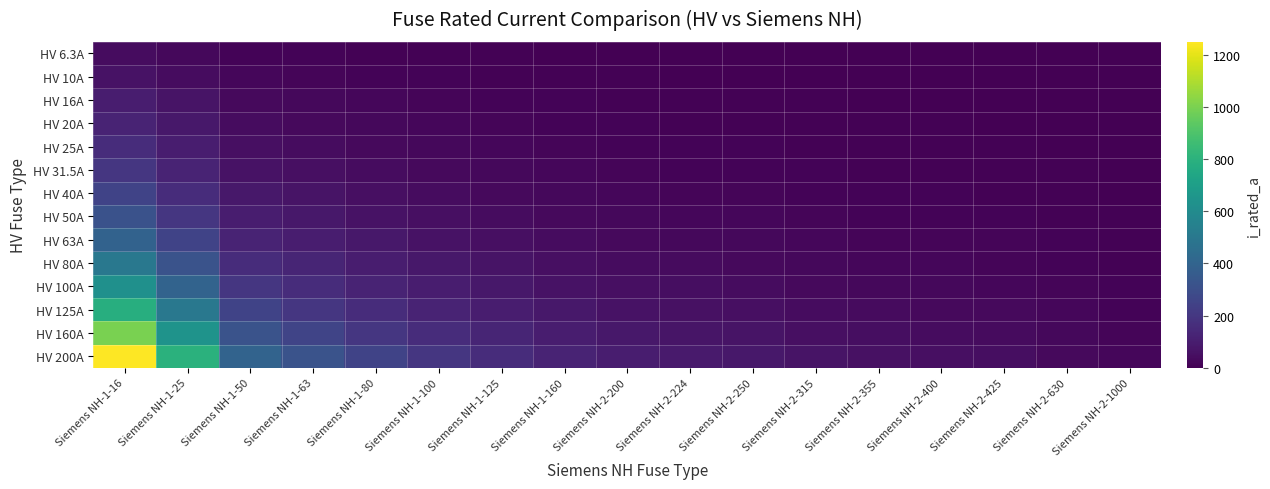

At which category is the sum across all series the highest?

Siemens NH-1-16